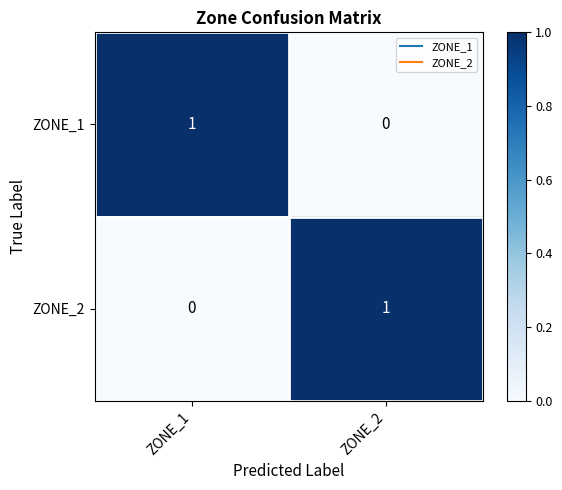

Is it true that ZONE_2 equals -1 at ZONE_1?

False